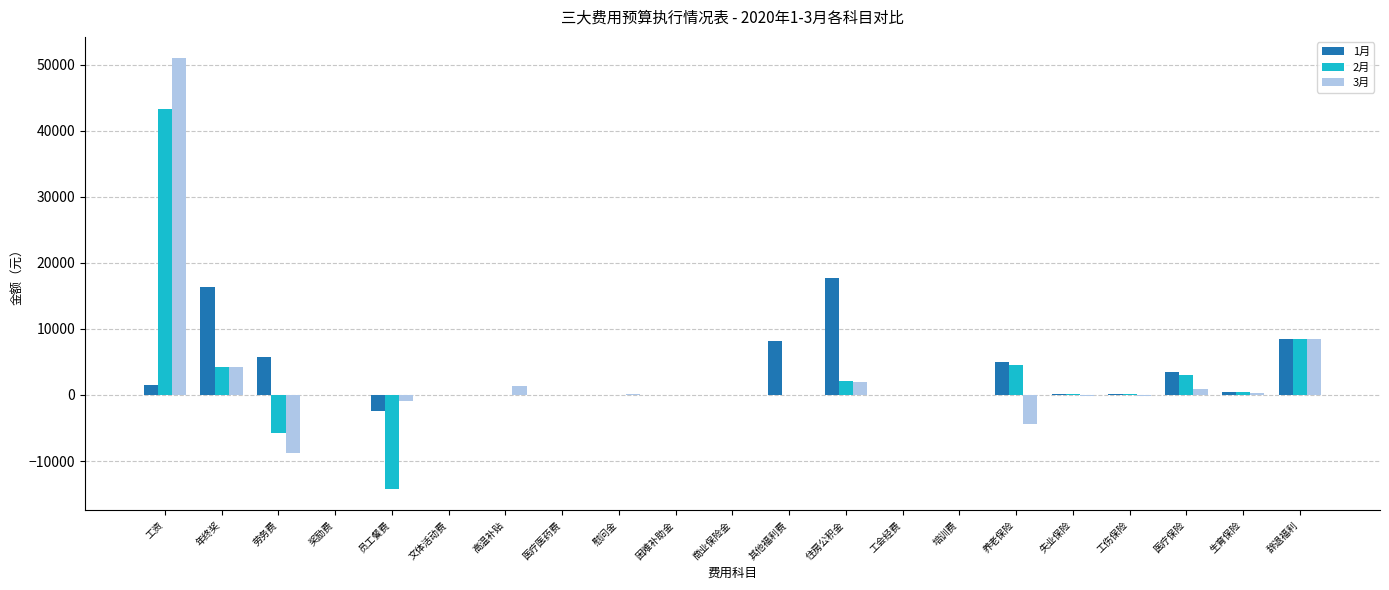

What is the maximum value shown in the chart?

50936.9